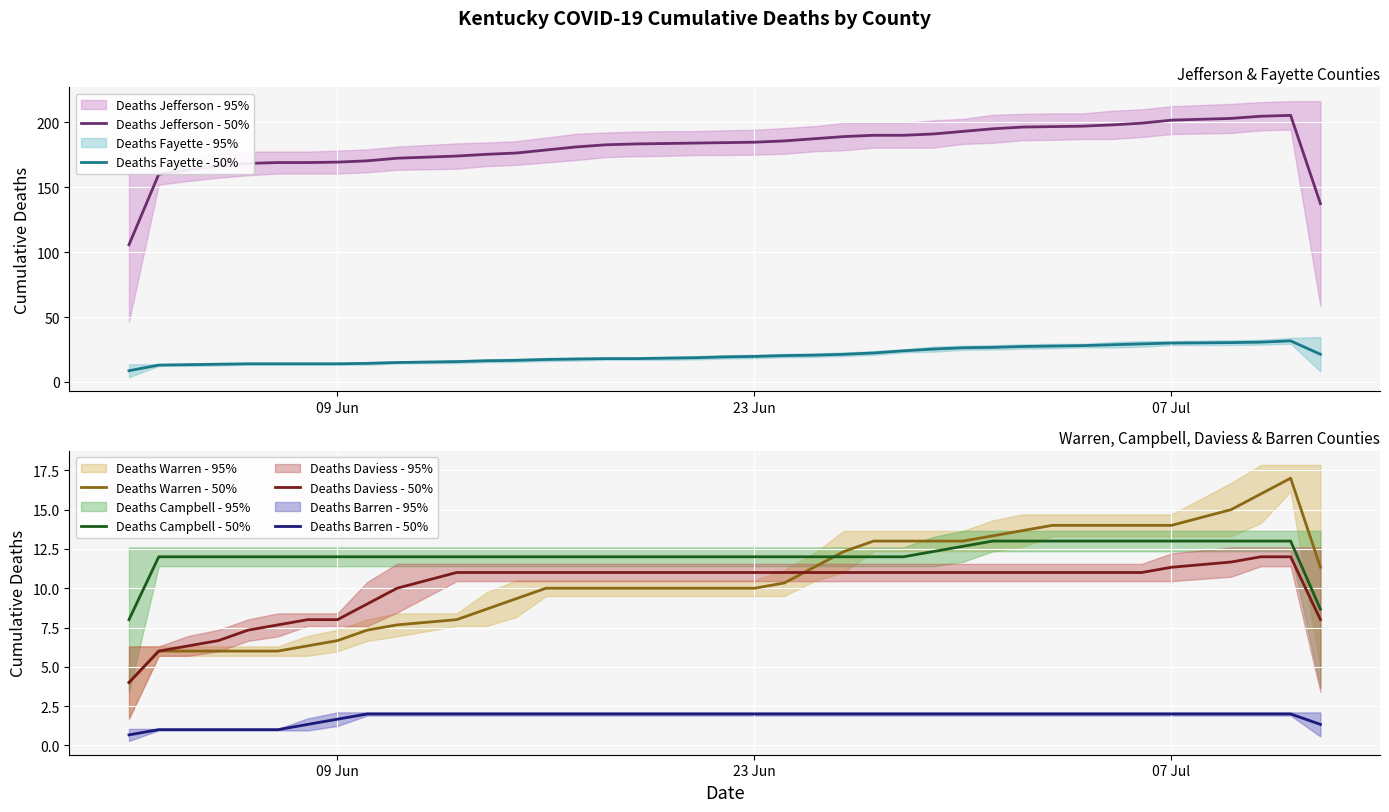

How many lines are shown in the chart?

6